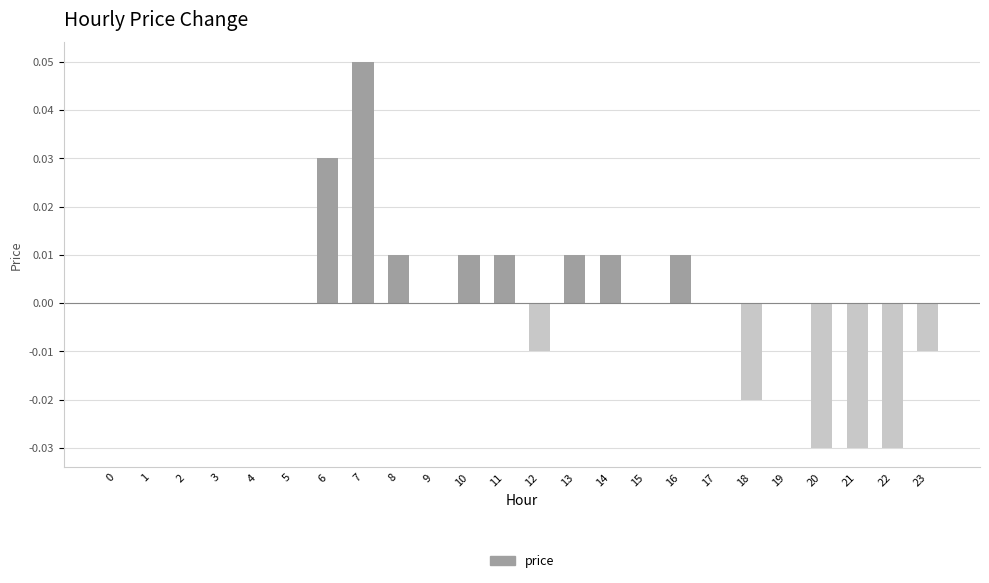

At which category does the chart reach its peak across all series?

7